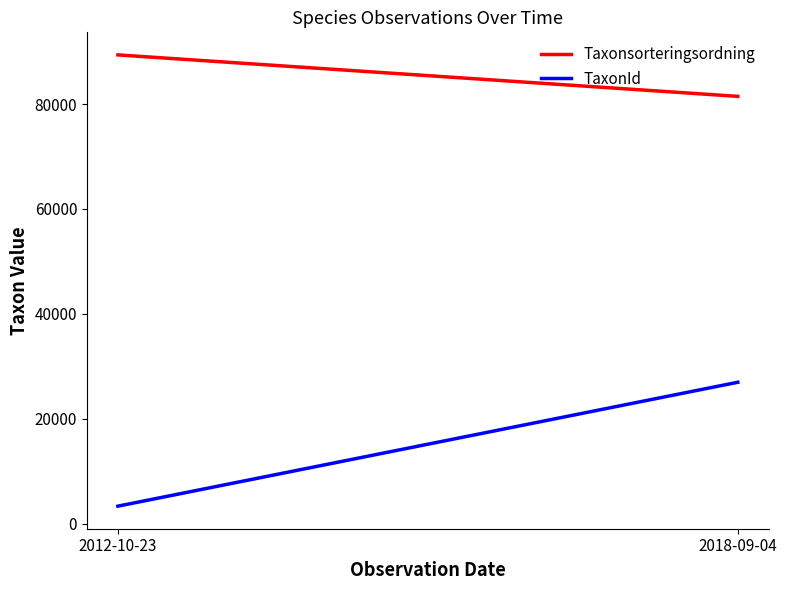

Which series has the largest total across all categories?

Taxonsorteringsordning